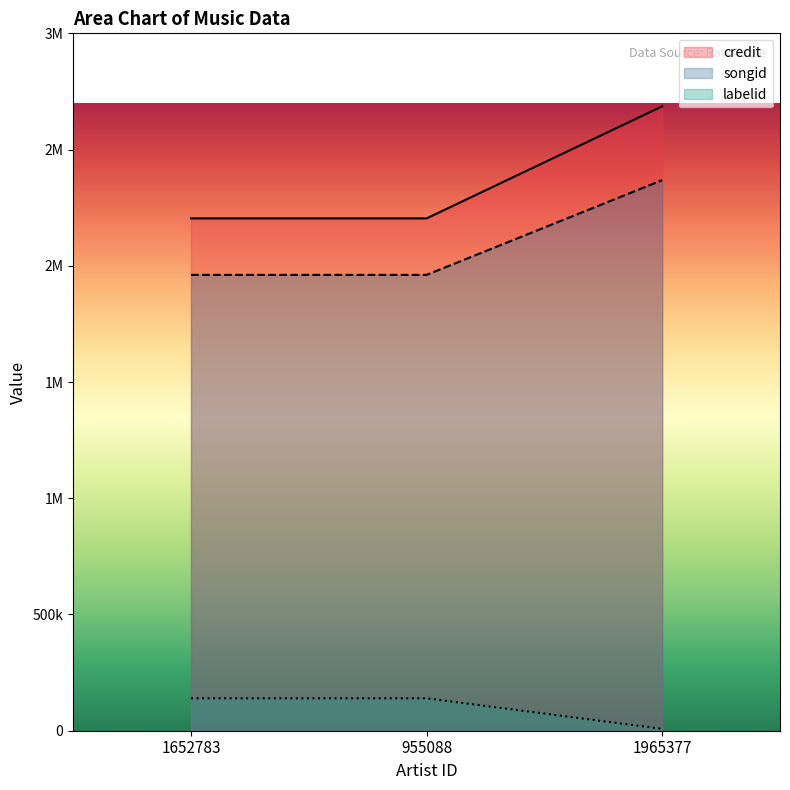

Reading right to left, what are all the values shown in this chart?

credit: 1965377=2368384	955088=1960967	1652783=1960967
songid: 1965377=2685973	955088=2203910	1652783=2203910
labelid: 1965377=7933	955088=139563	1652783=139563